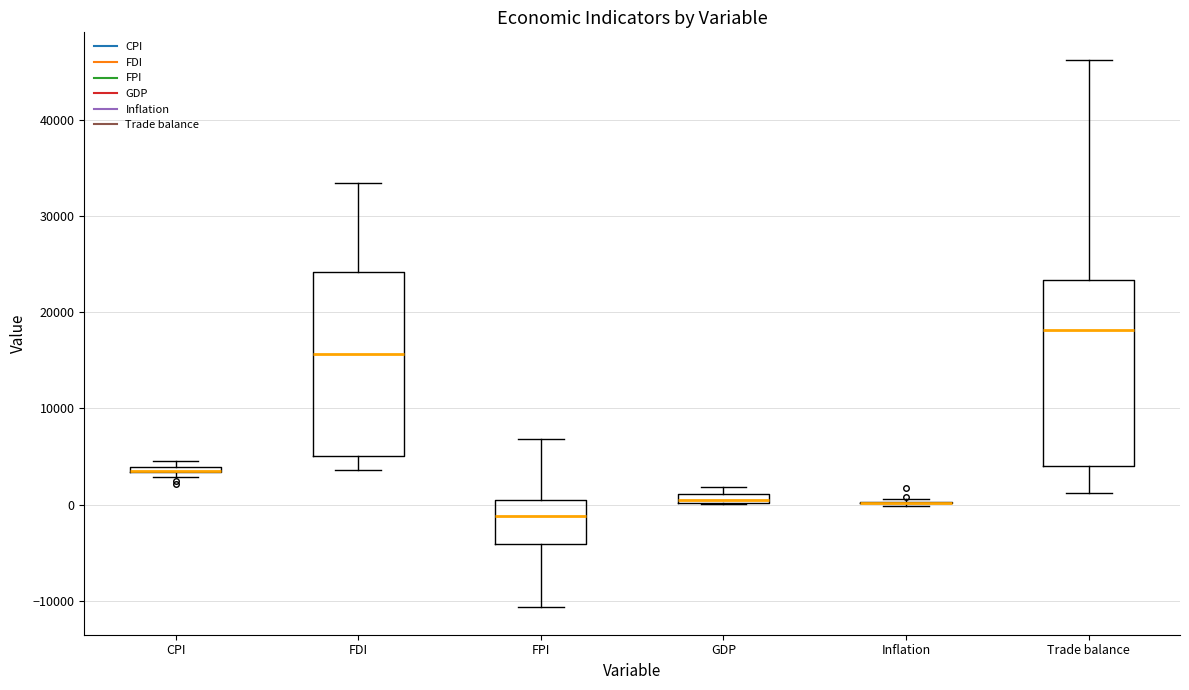

Where is the upper edge of the box for FPI on the y-axis? The values are not printed on the chart, so give them approximately, as read against the axis.

0